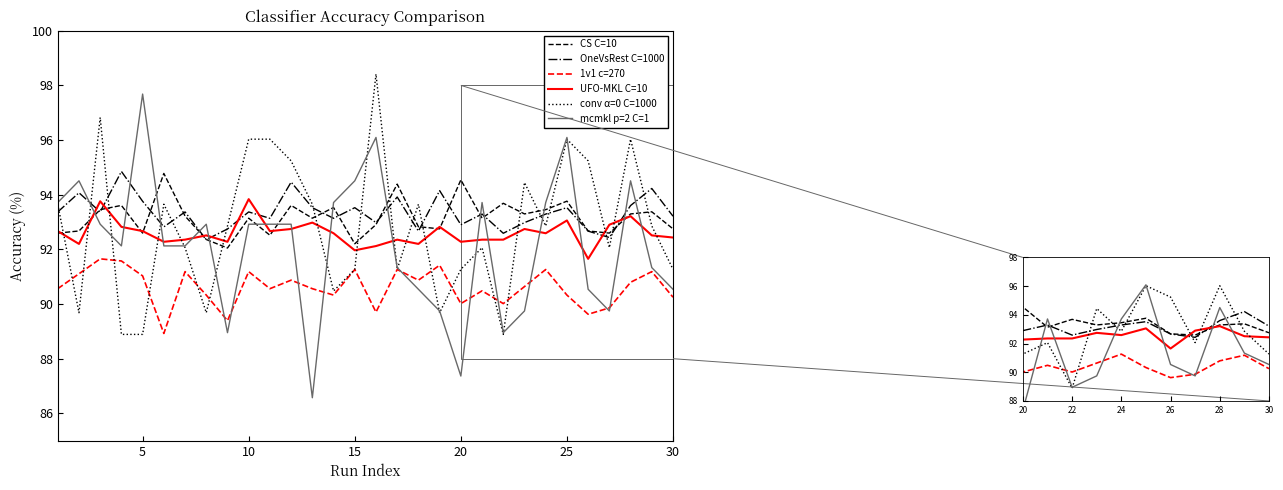

True or false: 1v1 c=270 has more than 2 points higher than both neighbors.

True